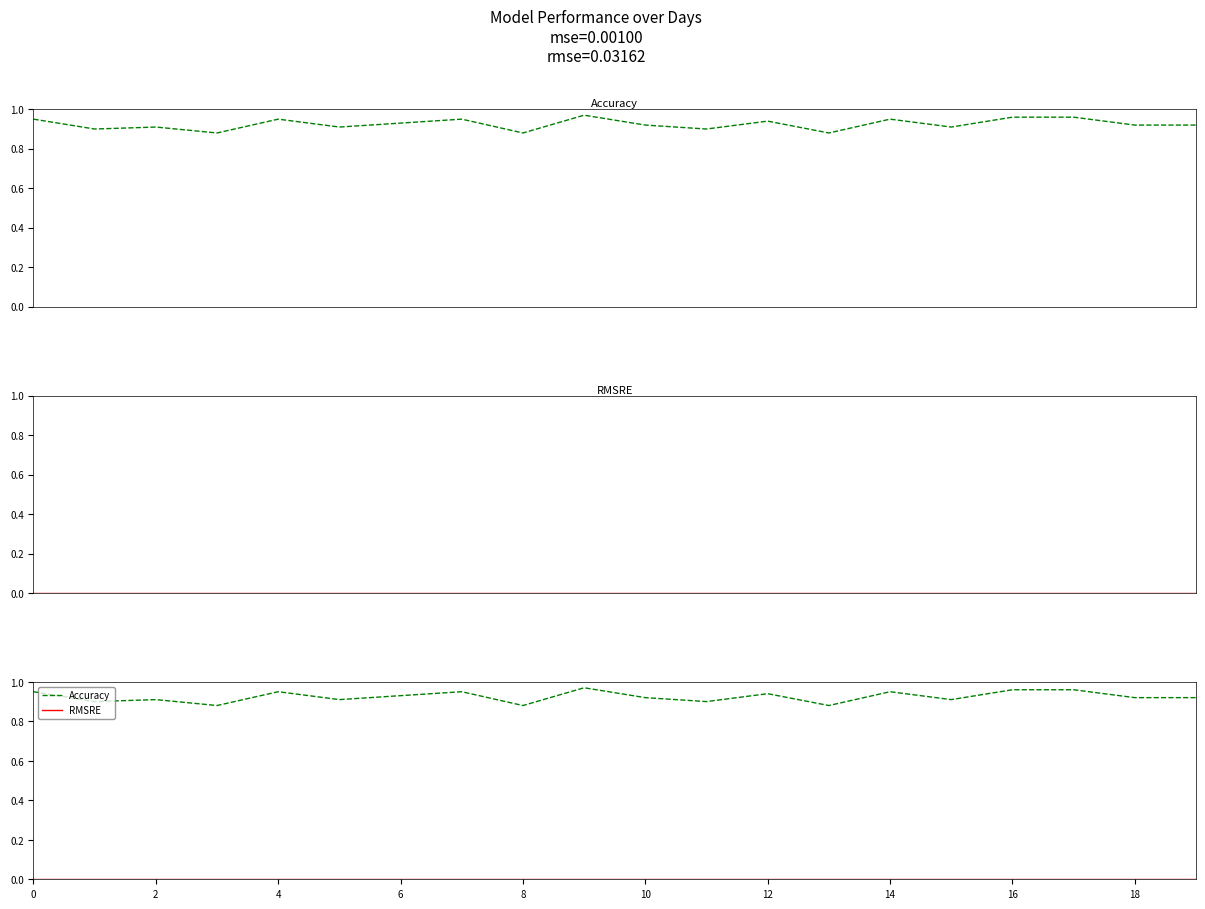

The RMSRE series shows 0.0 at 0. True or false?

True